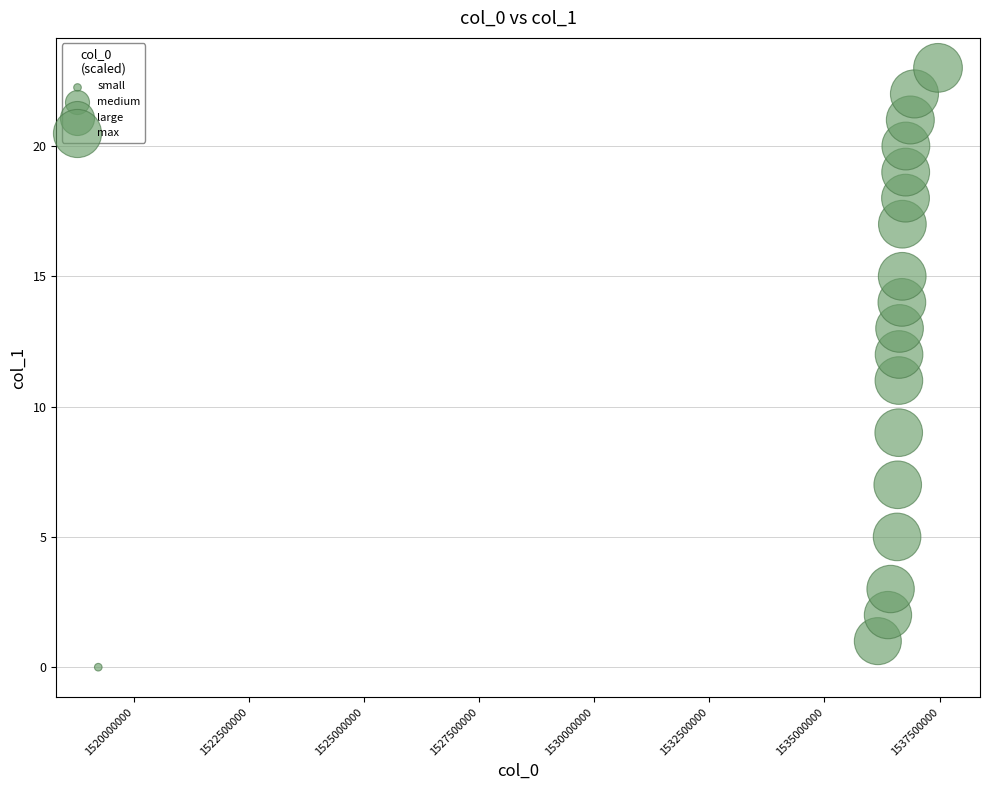

What is the range of X values (max minus min)?

18236622